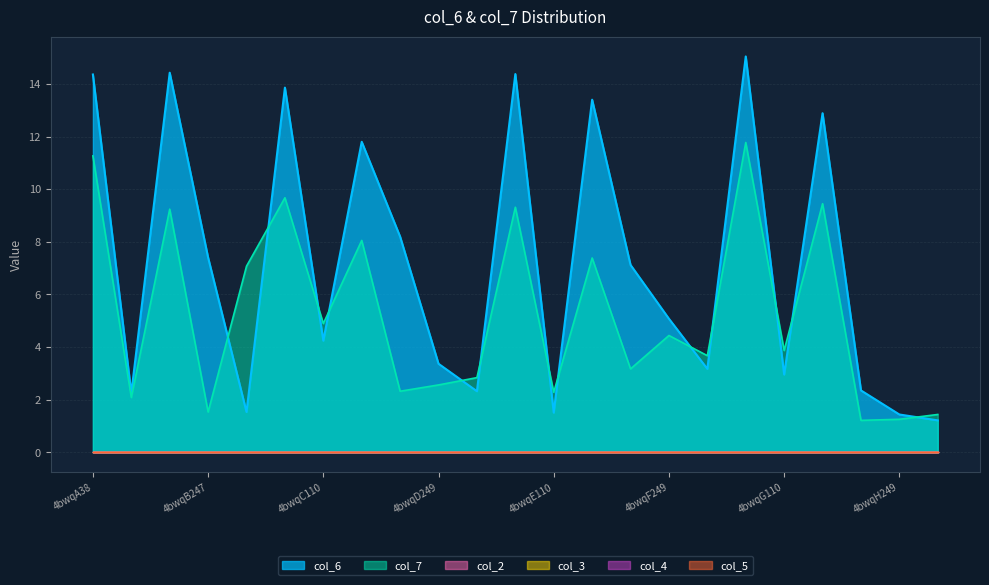

Rank the series by their maximum value, from lowest to highest.

col_2, col_3, col_4, col_5, col_7, col_6